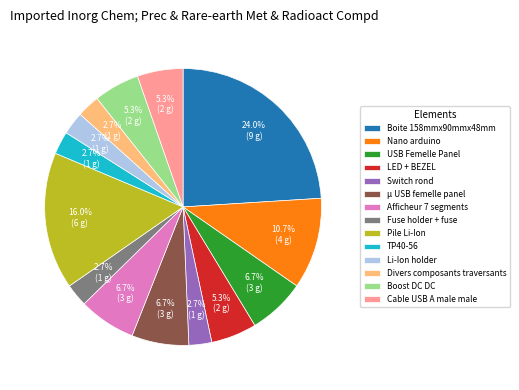

How many segments does this pie chart have?

14